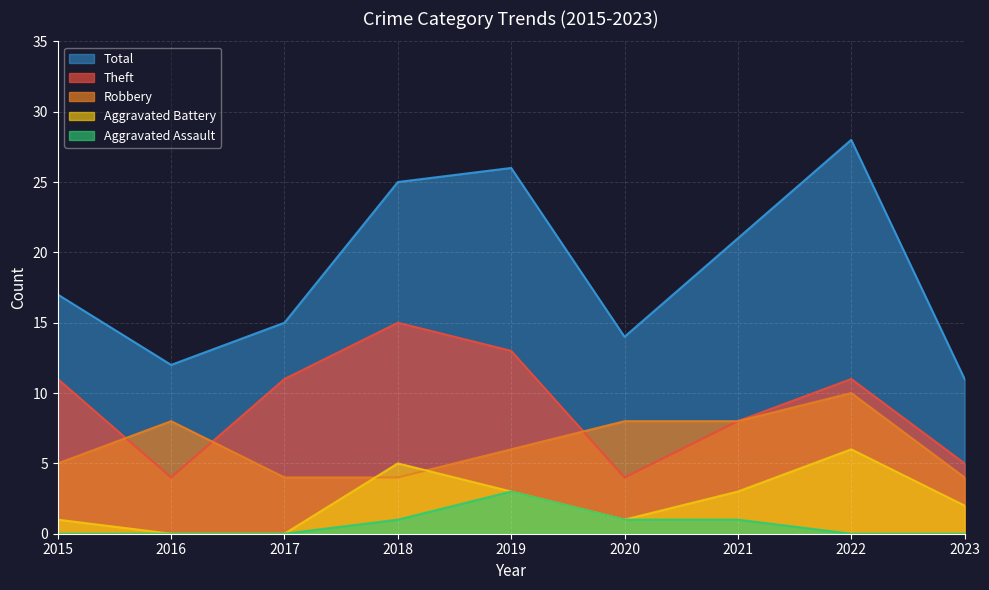

Where is Total nearest to the value 19?

2015